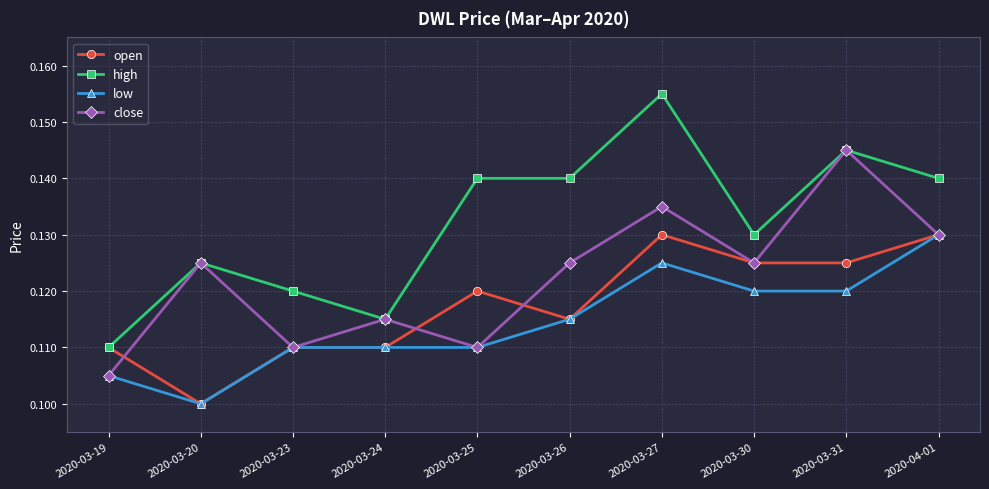

True or false: high and low cross at least once.

False